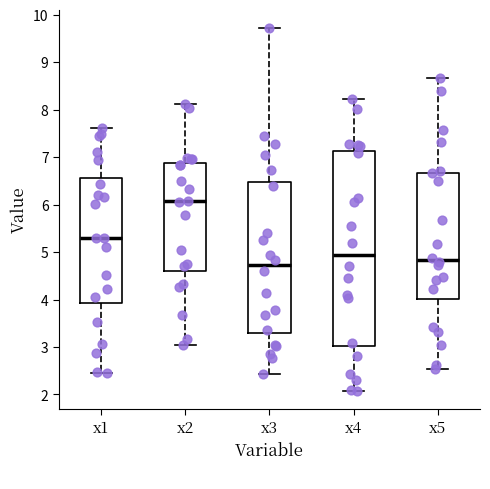

Reading left to right, read every box against the y-axis: the position of its median line, the range the box covers, and the ends of its whiskers. The values are not printed on the chart, so give them approximately, as read against the axis.

x1: median 5.3, box 3.9 to 6.6, whiskers 2.5 to 7.6
x2: median 6.1, box 4.6 to 6.9, whiskers 3.0 to 8.1
x3: median 4.7, box 3.3 to 6.5, whiskers 2.4 to 9.7
x4: median 4.9, box 3.0 to 7.1, whiskers 2.1 to 8.2
x5: median 4.8, box 4.0 to 6.7, whiskers 2.5 to 8.7